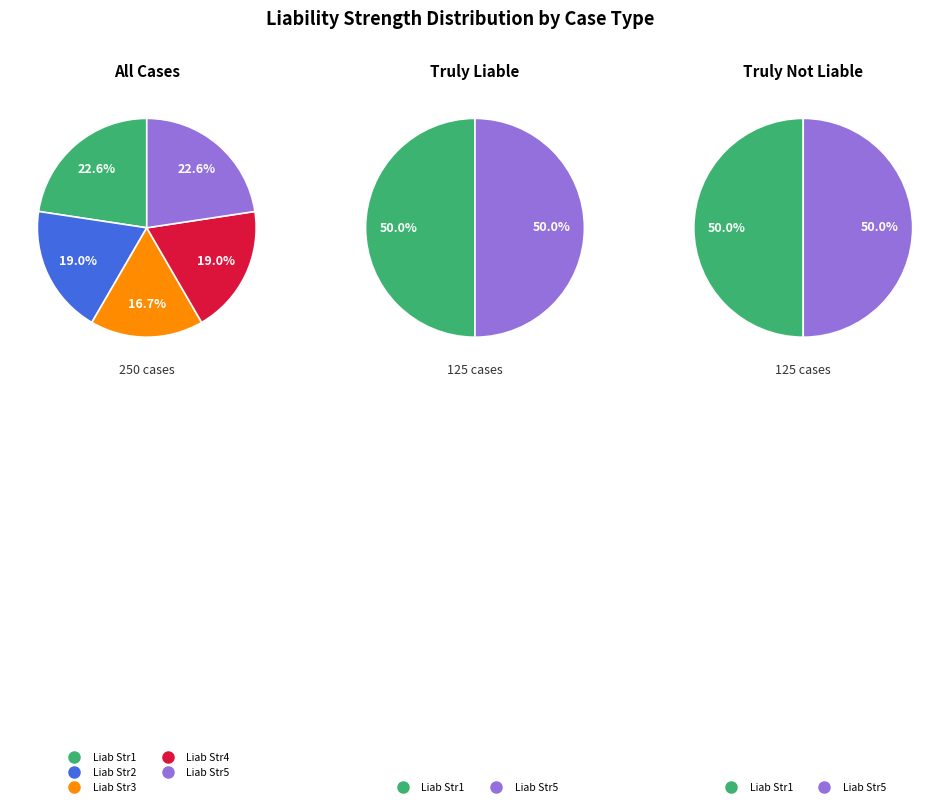

Is it true that Liability Strength1 is 35% of the pie?

False